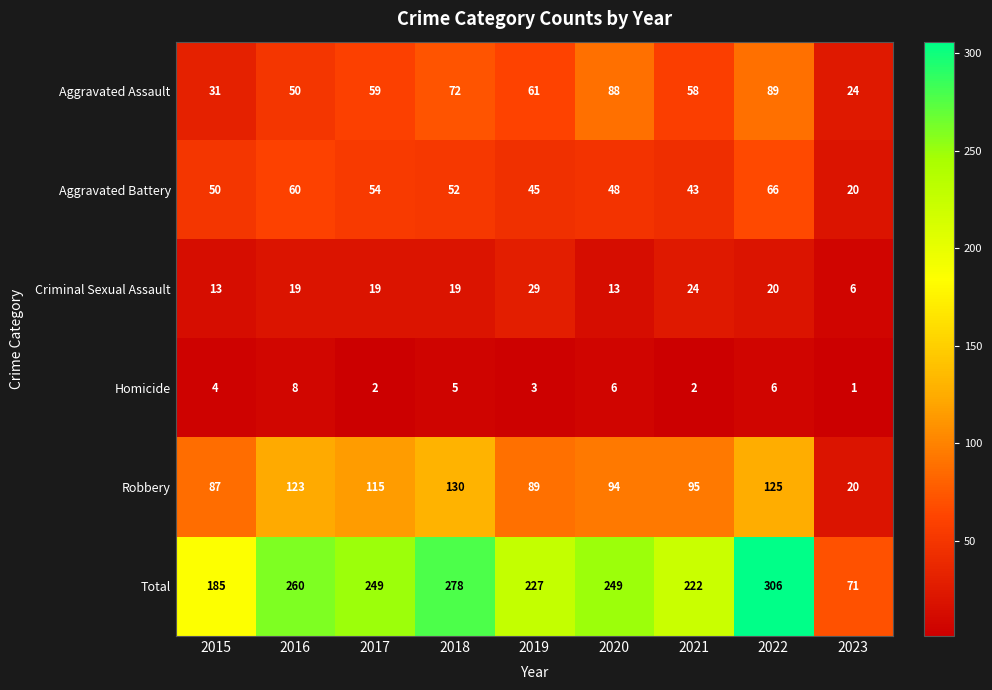

At 2022, list the series in order from smallest to largest.

Homicide, Criminal Sexual Assault, Aggravated Battery, Aggravated Assault, Robbery, Total